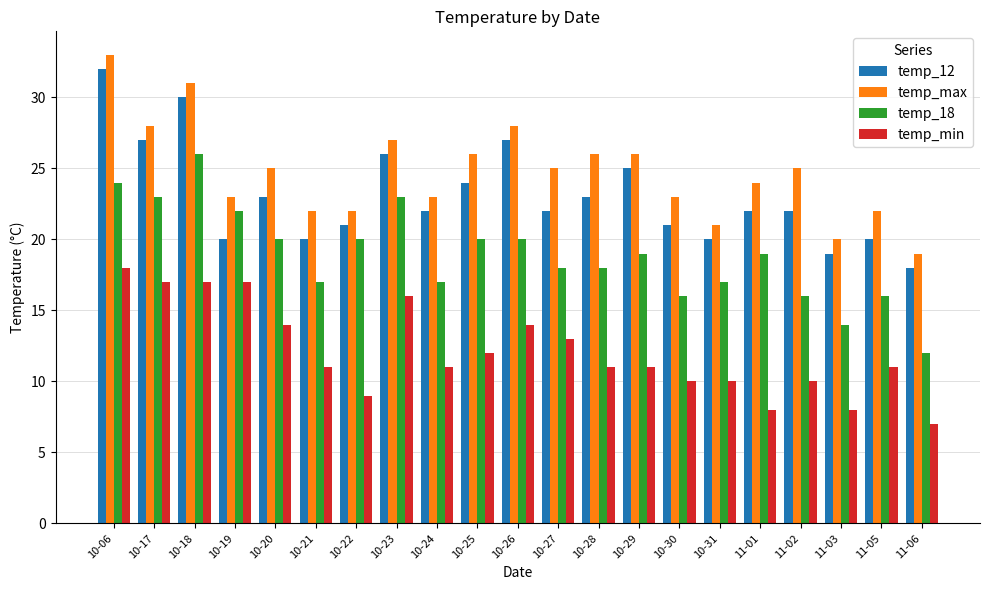

What is the average value of the temp_12 series?

23